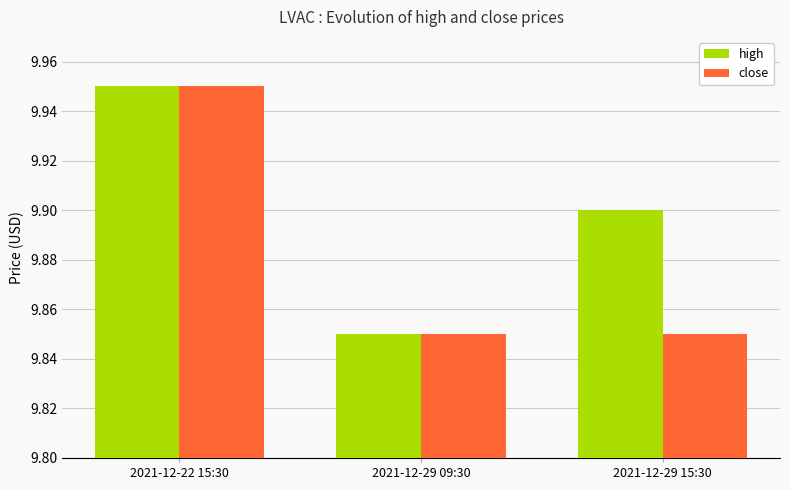

Which label corresponds to the largest value in the chart?

2021-12-22 15:30